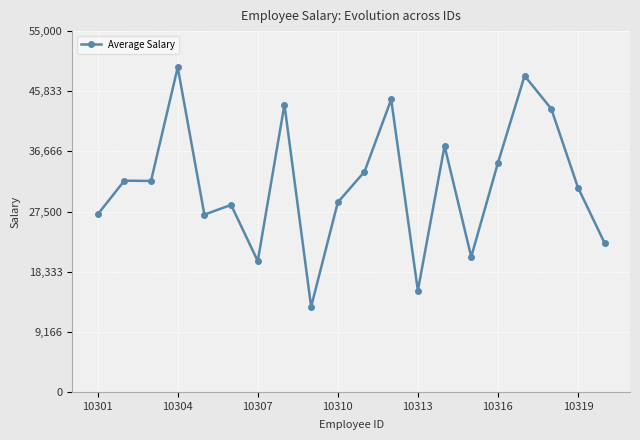

What is the maximum value shown in the chart?

49488